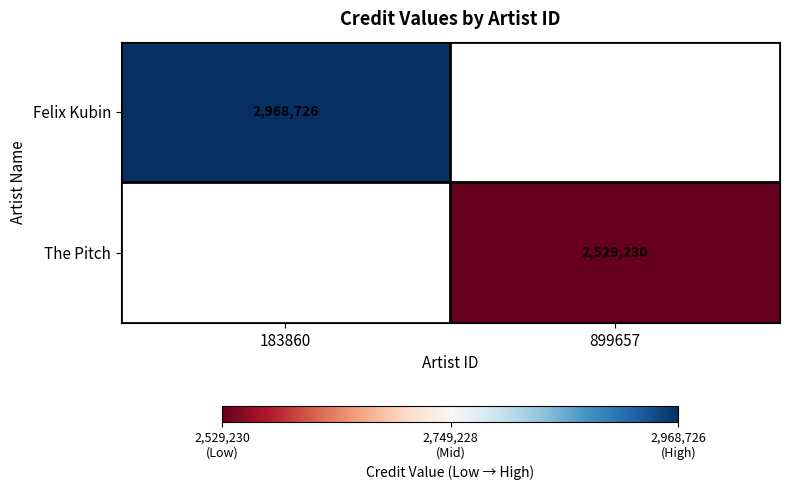

Which has a higher value, 899657 or 183860?

183860